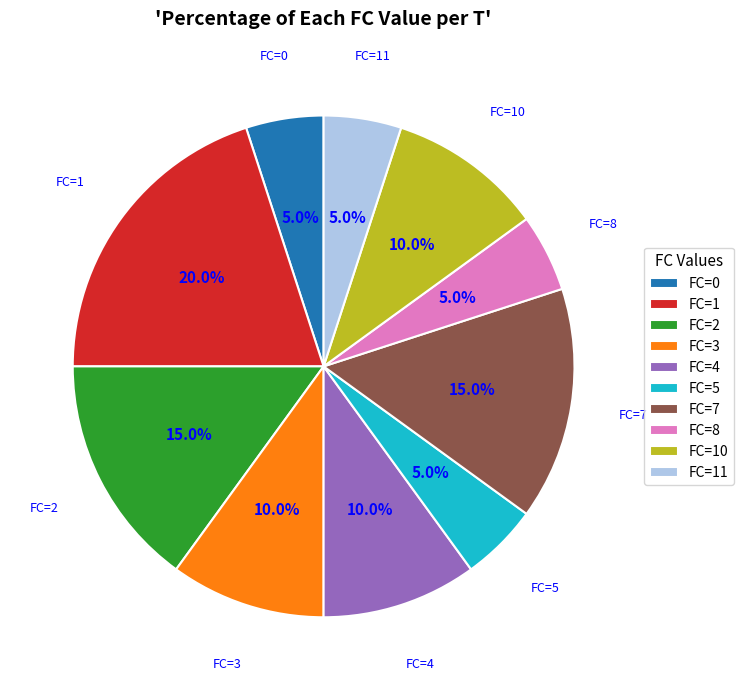

To the nearest percent, what is the difference between the largest and smallest slice percentages?

15%